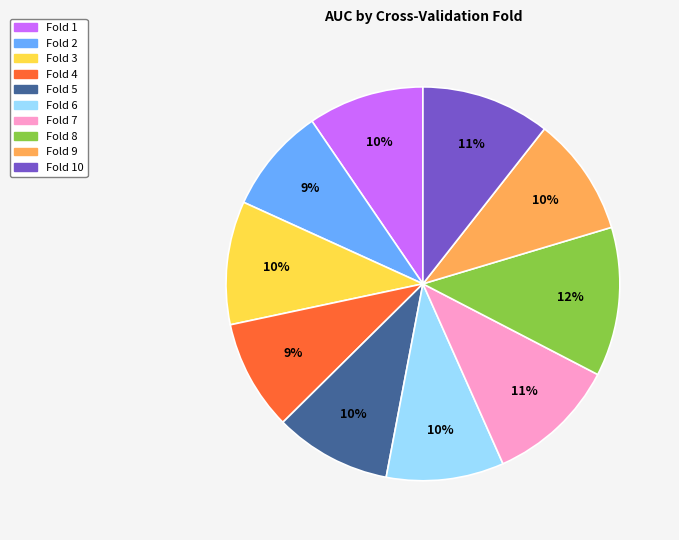

Does any single category account for the majority?

No